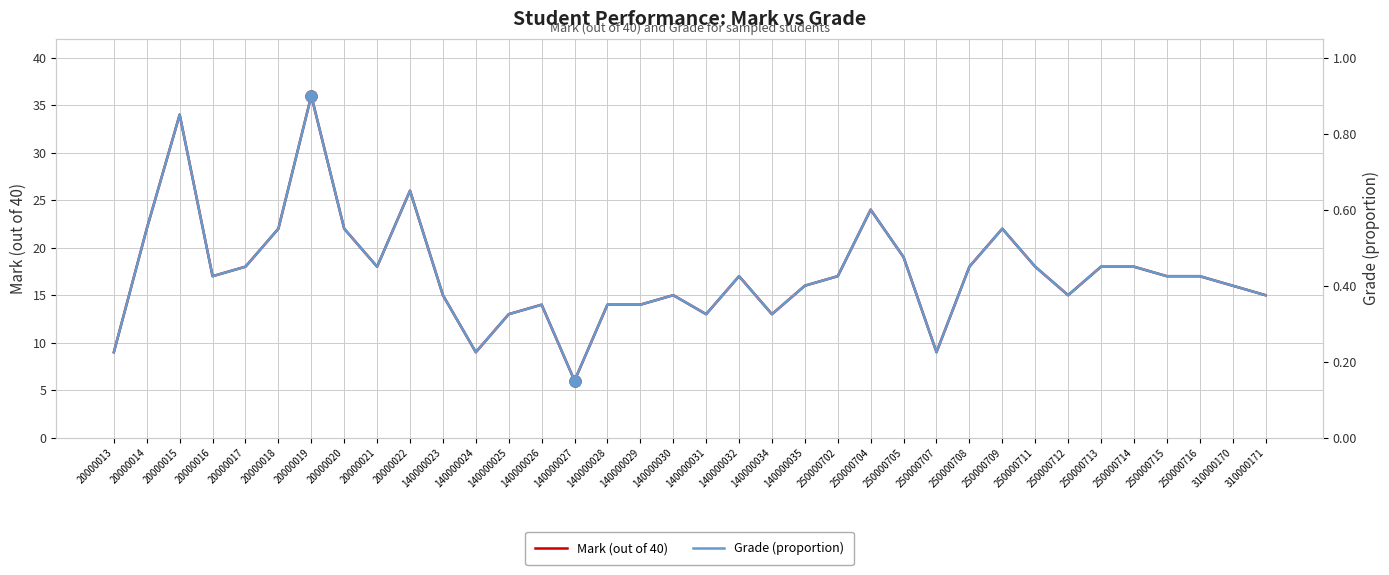

List the series in order of their overall mean, highest first.

Mark (out of 40), Grade (proportion)